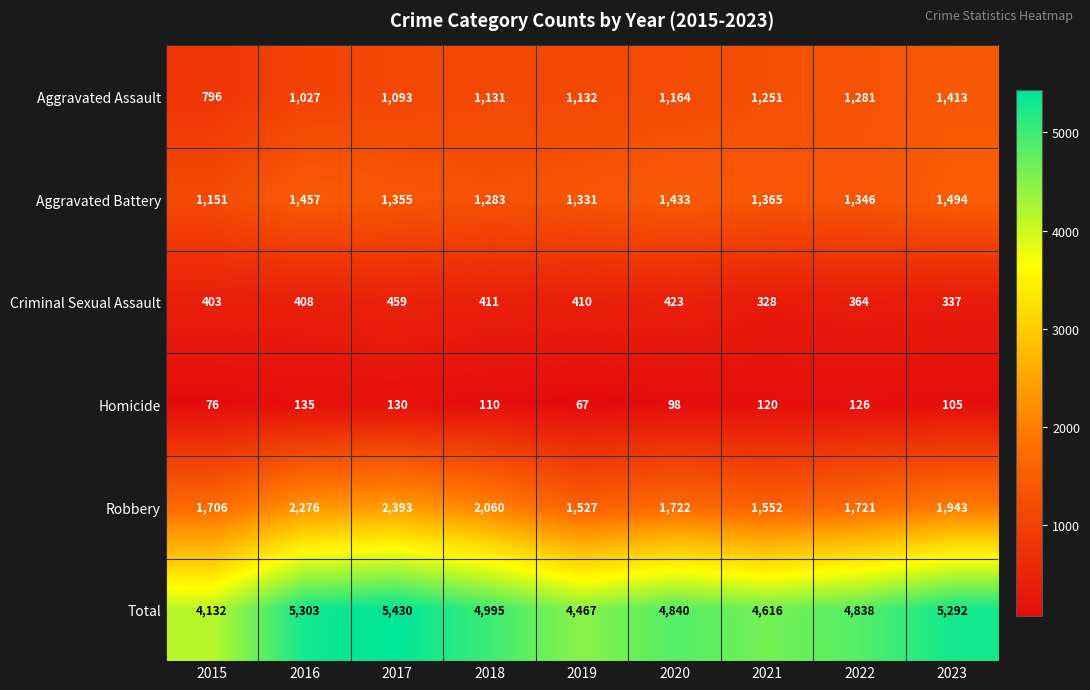

List the labels in order of Criminal Sexual Assault value, largest first.

2017, 2020, 2018, 2019, 2016, 2015, 2022, 2023, 2021